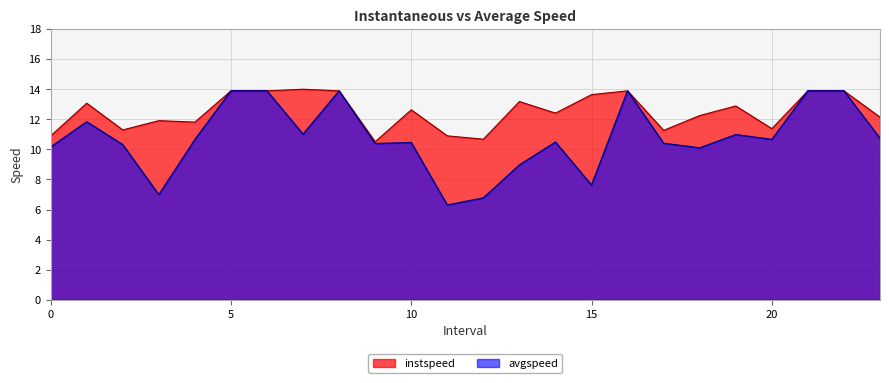

How many values in the avgspeed series are below 10?

5